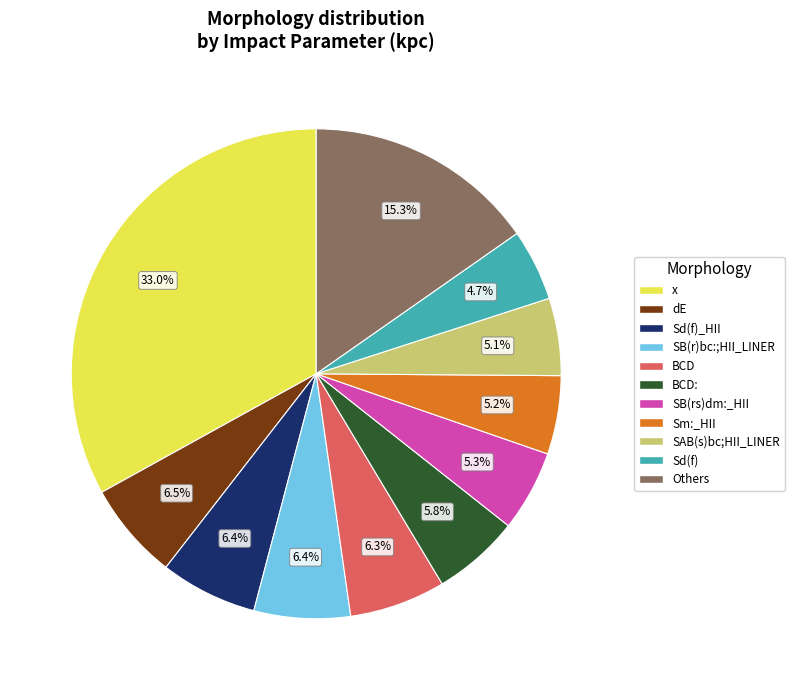

How many slices are in this pie chart?

11